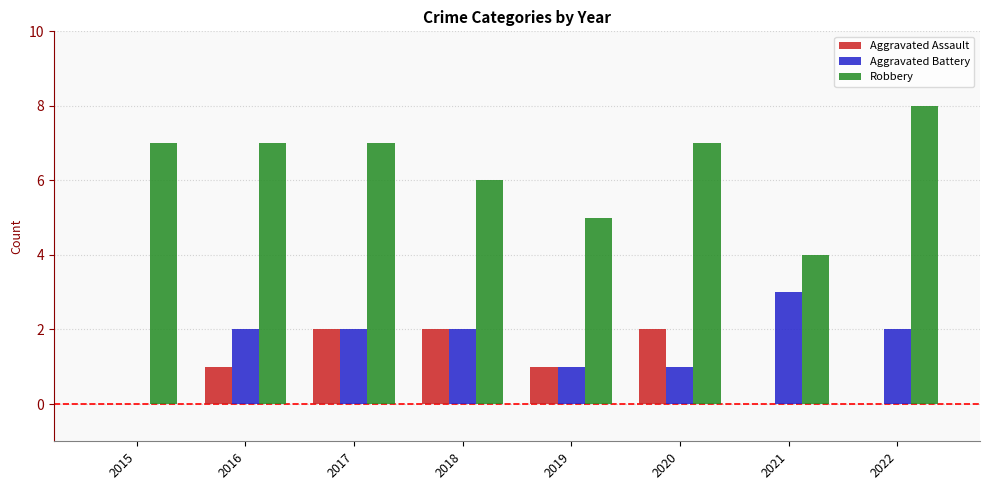

What is the maximum value shown in the chart?

8